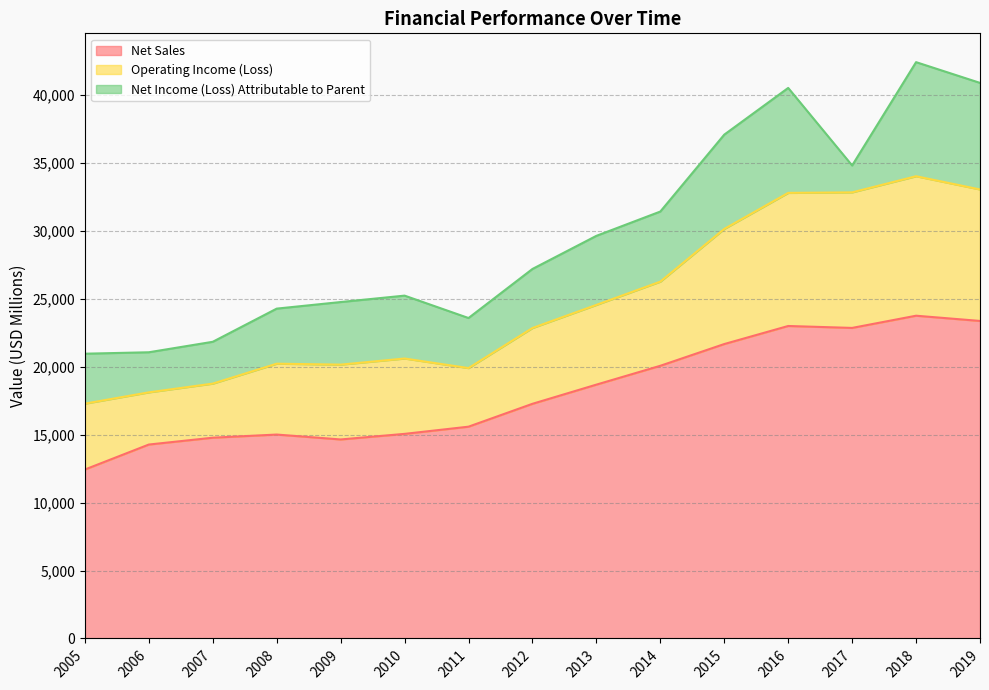

Which series has the largest range (max minus min)?

Net Sales